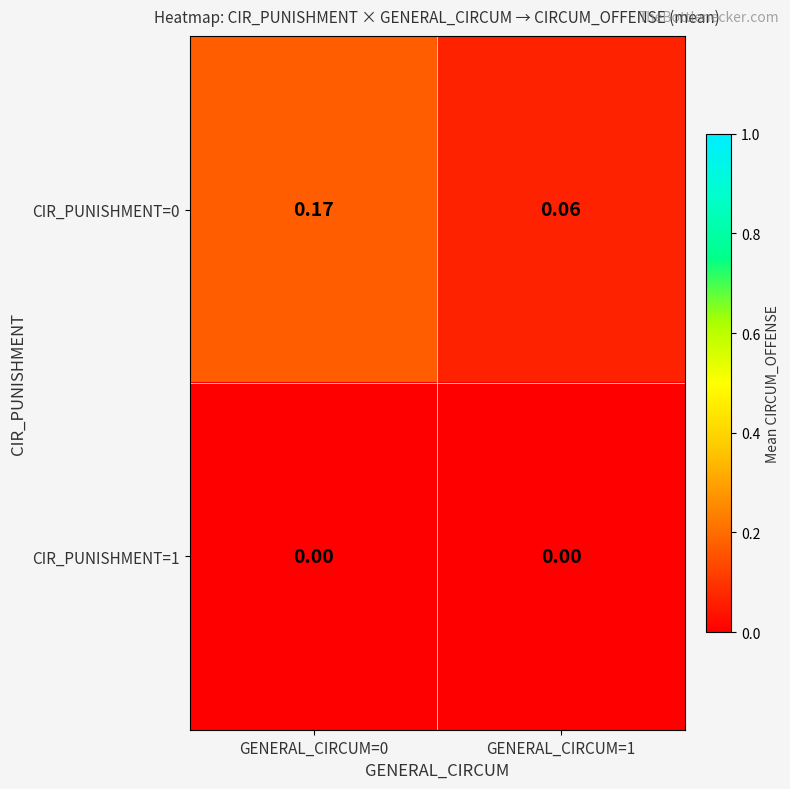

List the series in order of their peak value, lowest first.

CIR_PUNISHMENT=1, CIR_PUNISHMENT=0